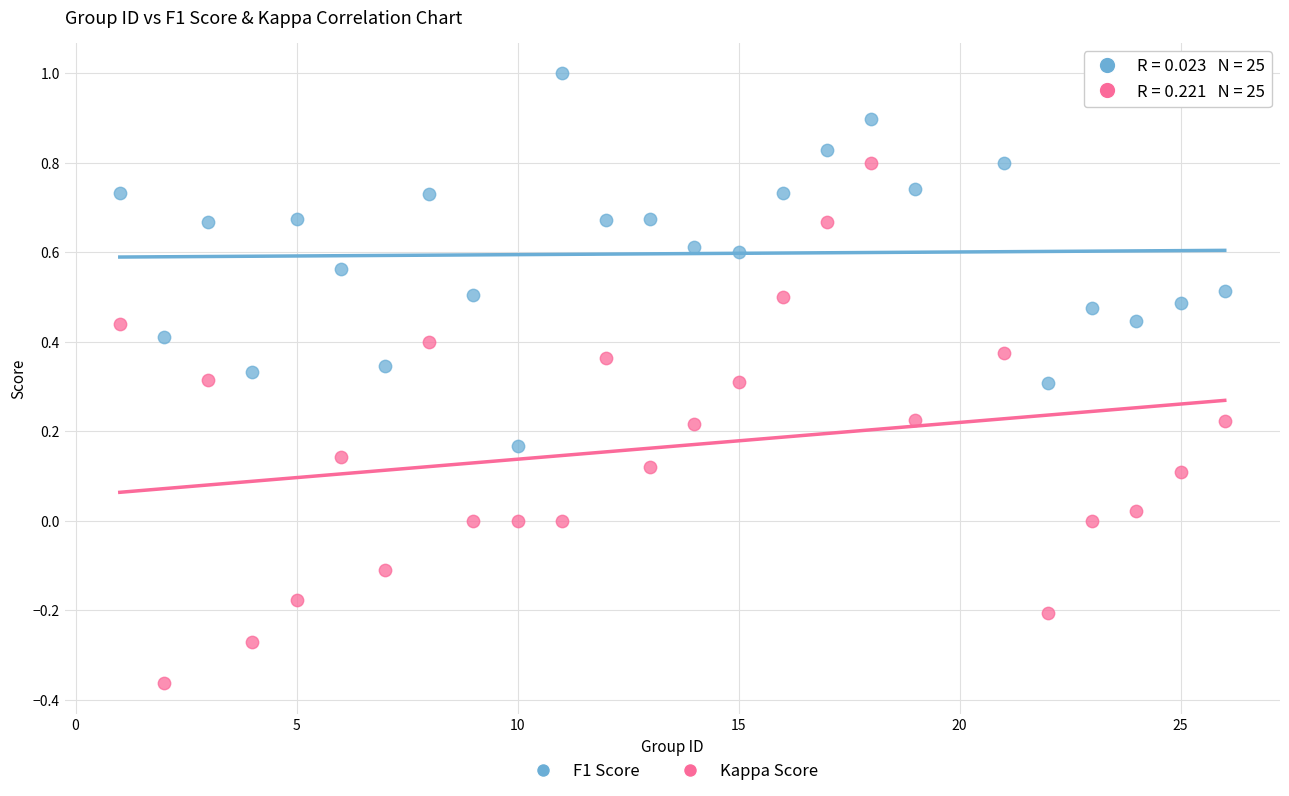

Which series has the largest Y range (max minus min)?

Kappa Score